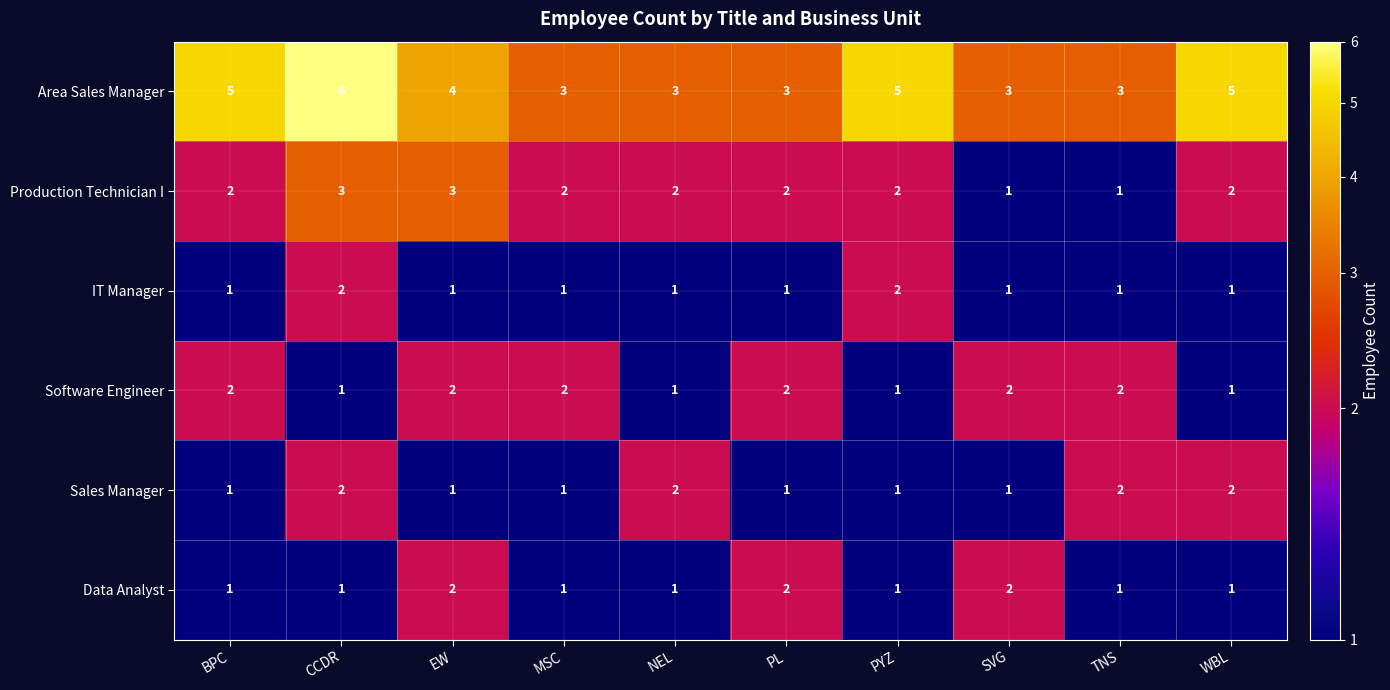

Is it true that Data Analyst equals 2 at PL?

True